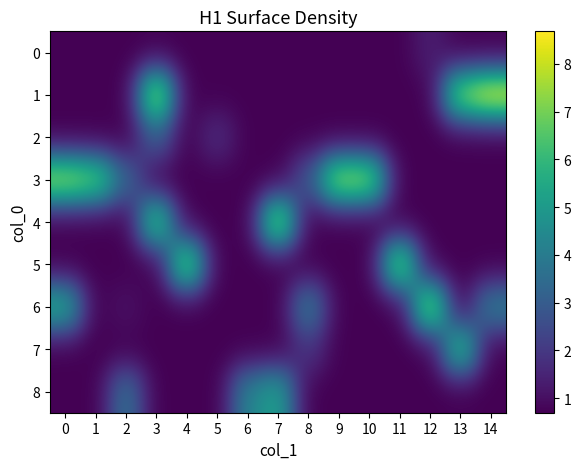

What is the total value across all series at 4?

13.1